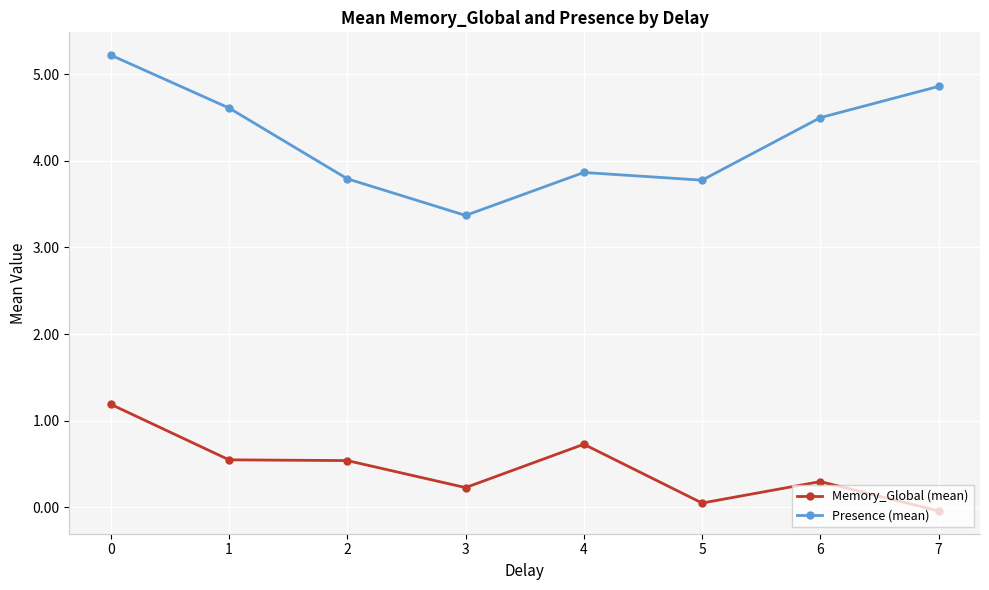

The value of Memory_Global (mean) at 2 is 0.5. True or false?

True